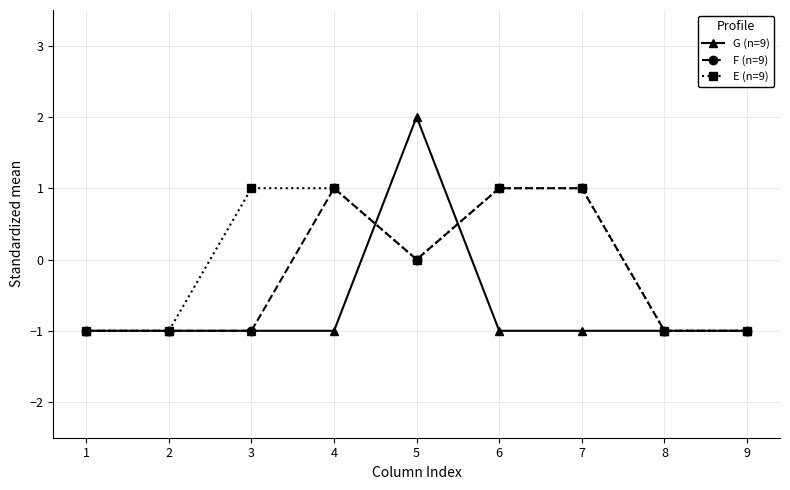

What is the difference between the maximum and second lowest values in the G (n=9) series?

3